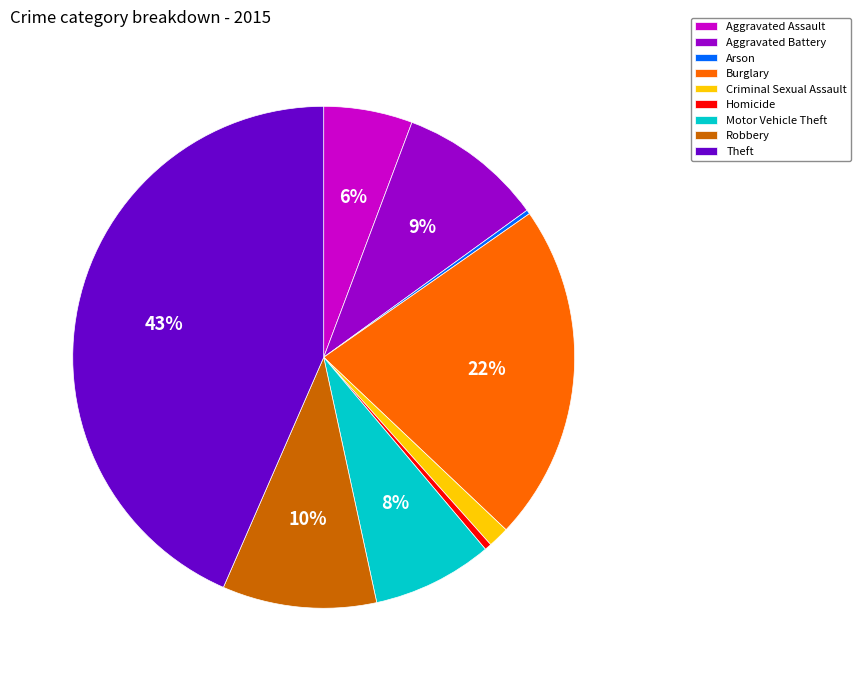

What is the ratio of the value at Aggravated Battery to the value at Homicide?

21.1